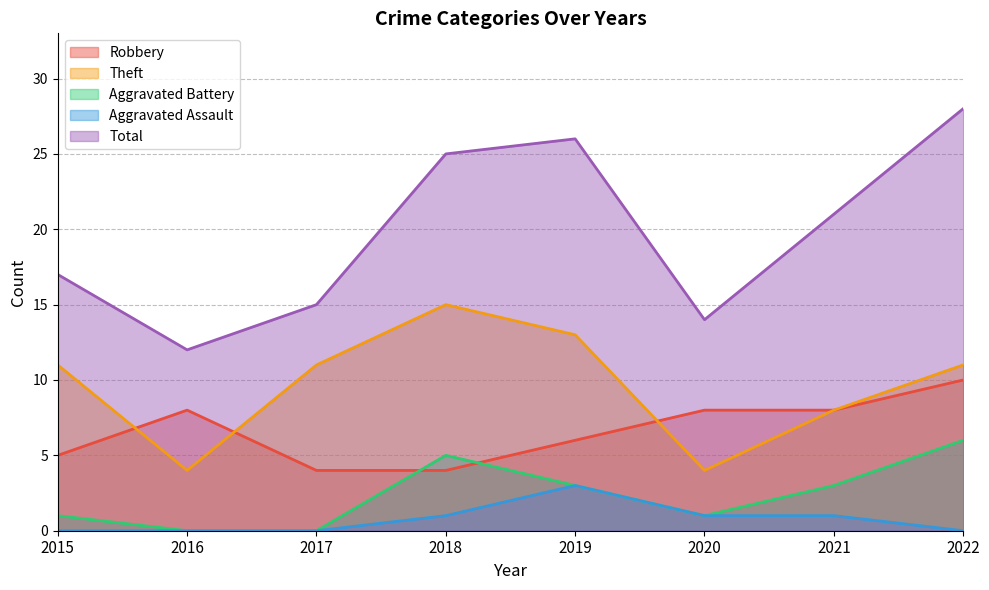

Which category has the lowest value in the Aggravated Battery series?

2016